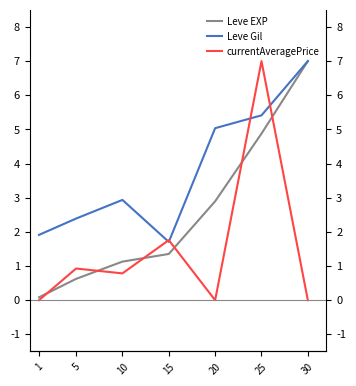

What is the value of the Leve EXP point at the 2nd from the left?

0.6